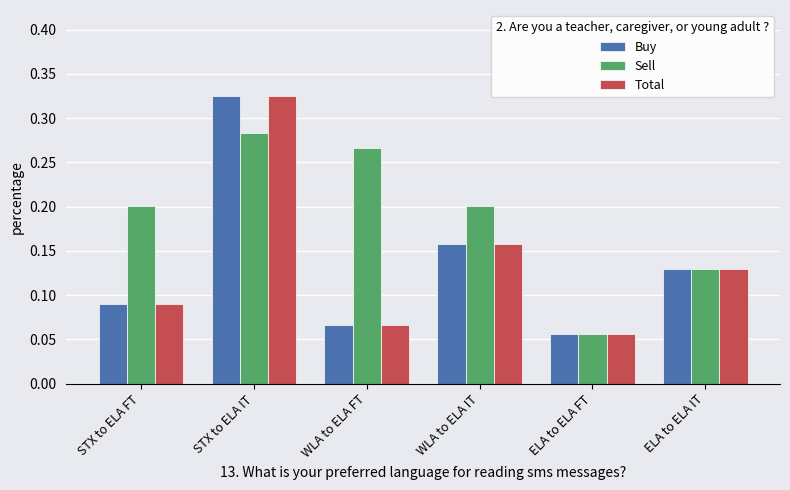

At which category does the chart reach its minimum across all series?

ELA to ELA FT